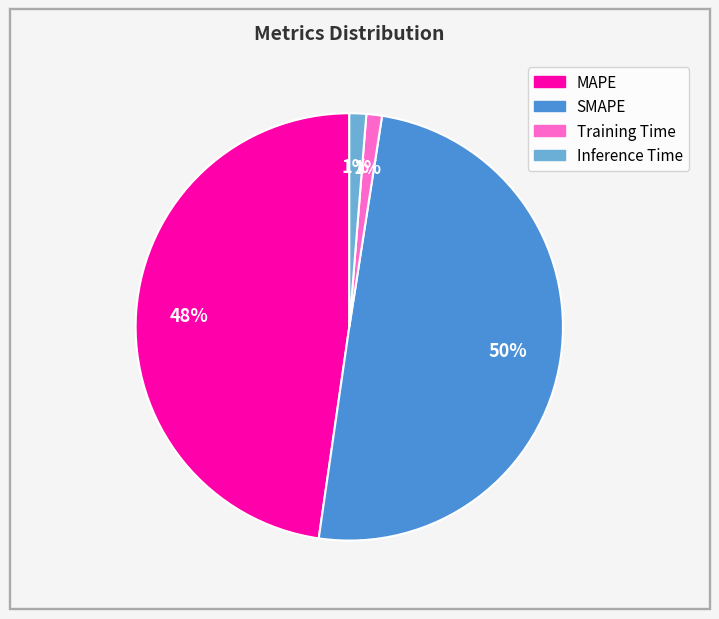

To the nearest percent, what is the difference between the SMAPE and Inference Time slice percentages?

49%